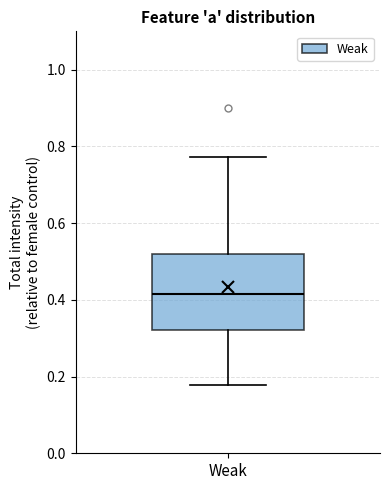

Where does the upper whisker of the box for Weak end on the y-axis? The values are not printed on the chart, so give them approximately, as read against the axis.

0.78